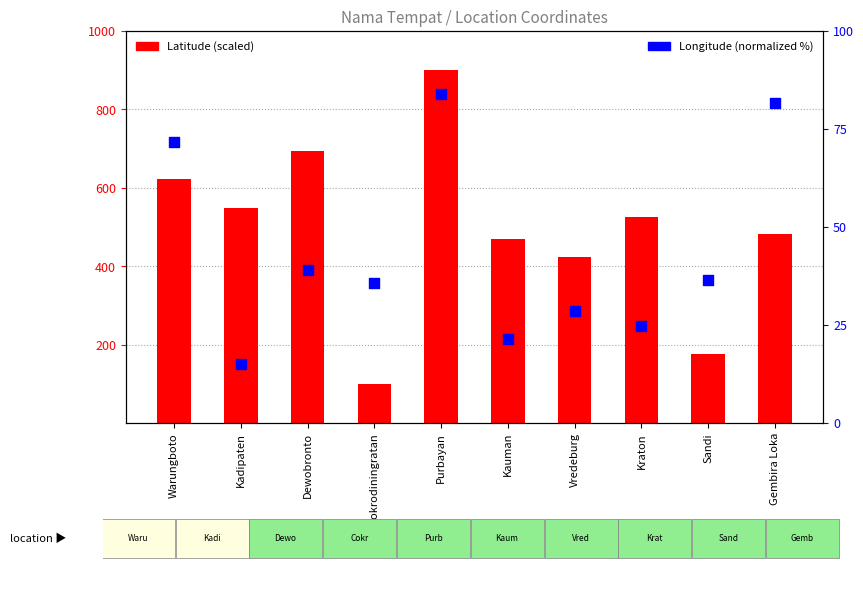

At which category is the sum across all series the highest?

Purbayan